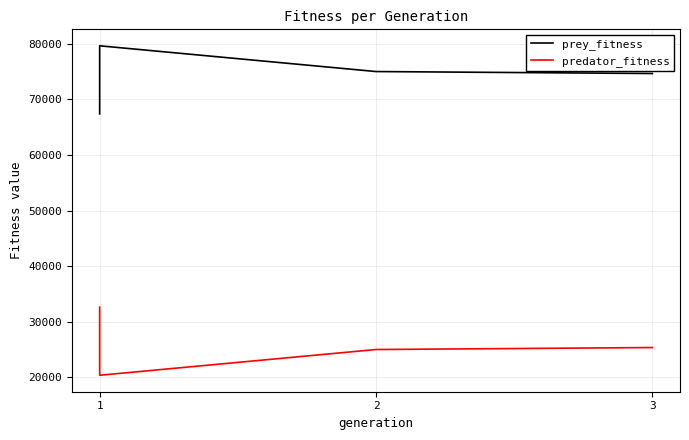

True or false: predator_fitness has a value of 17087 at 1.

False